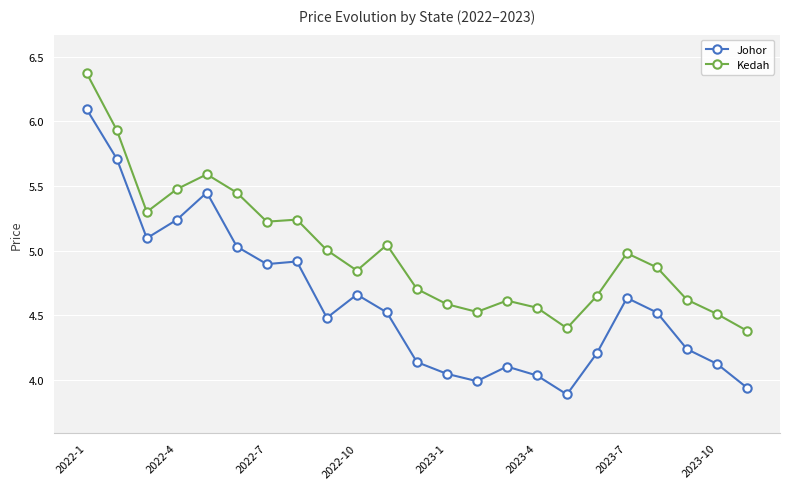

Rank the series by their maximum value, from lowest to highest.

Johor, Kedah